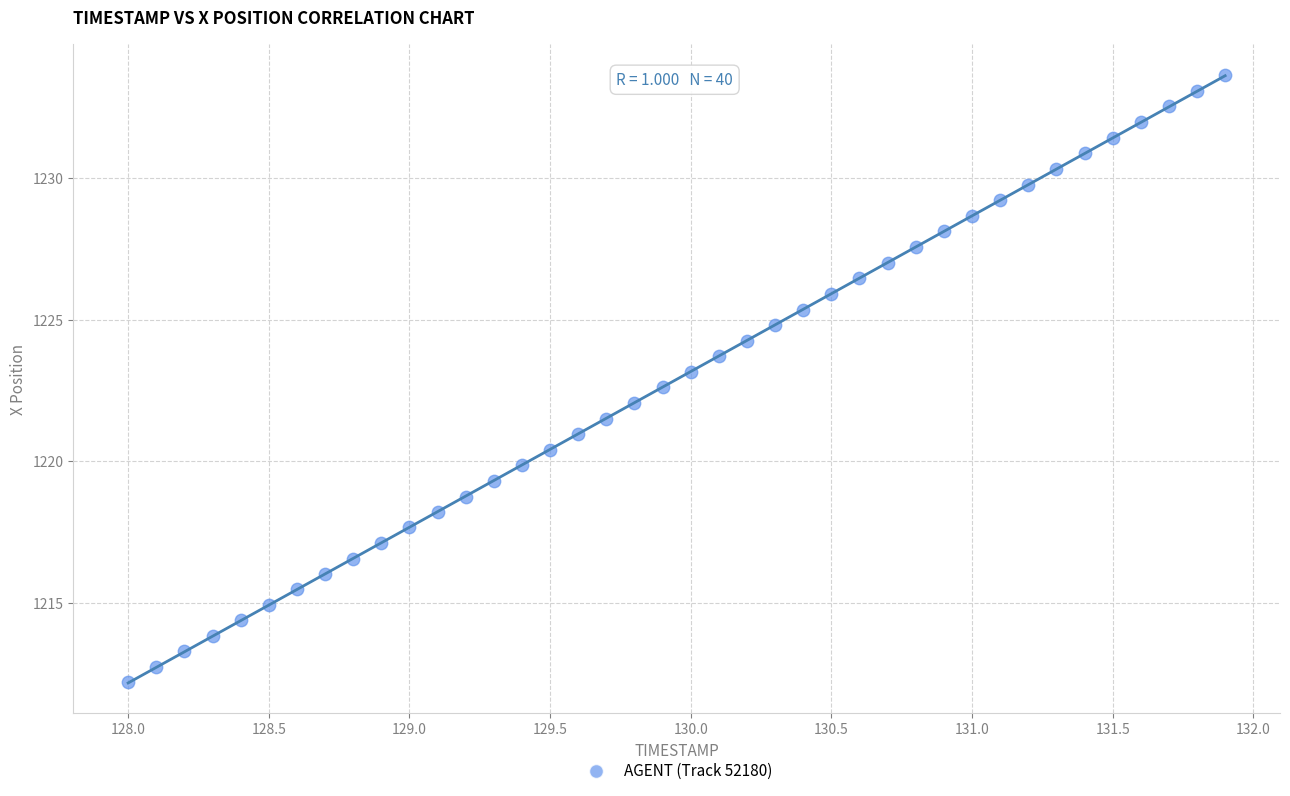

What is the range of X values (max minus min)?

3.9